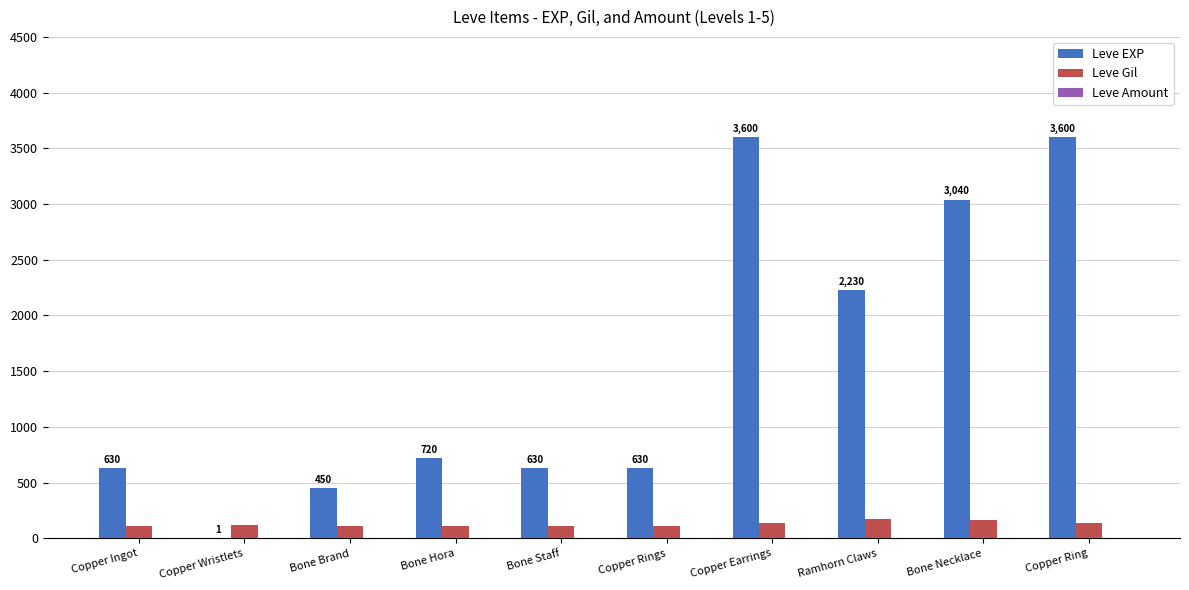

Are the bars grouped side by side (vs. stacked)?

Yes